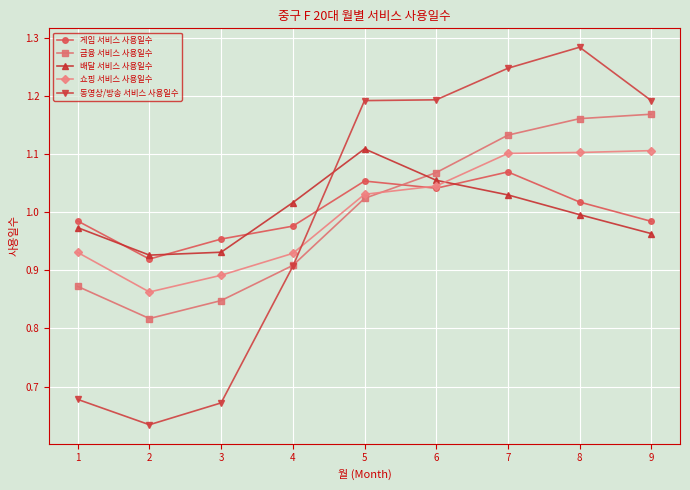

Which series has the widest spread of values?

동영상/방송 서비스 사용일수